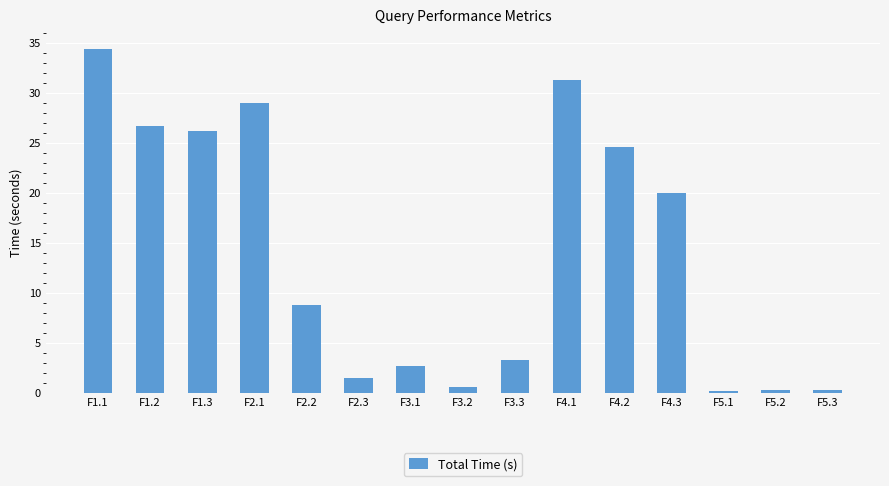

Count the number of values greater than 8.

8